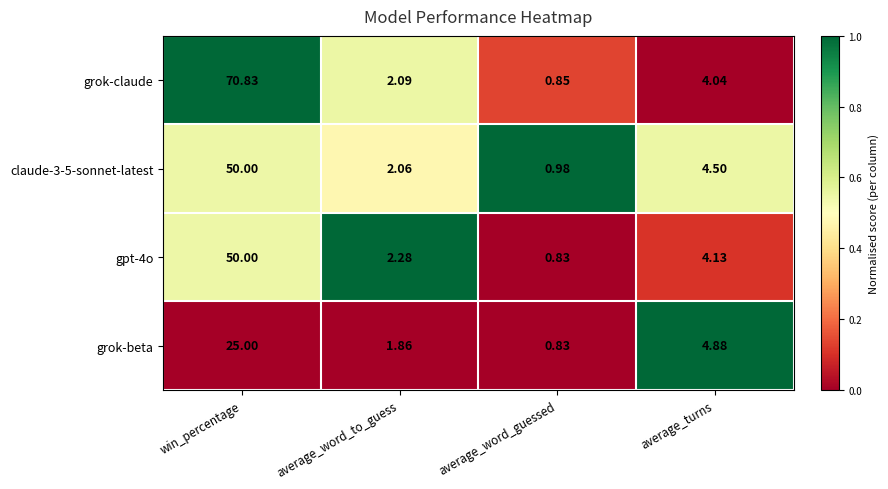

At which label is grok-beta closest to 12?

average_turns